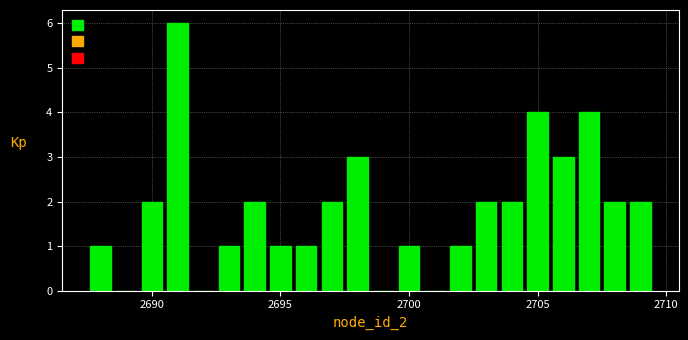

Read against the x-axis, roughly where is the centre of the tallest bar?

2691.0